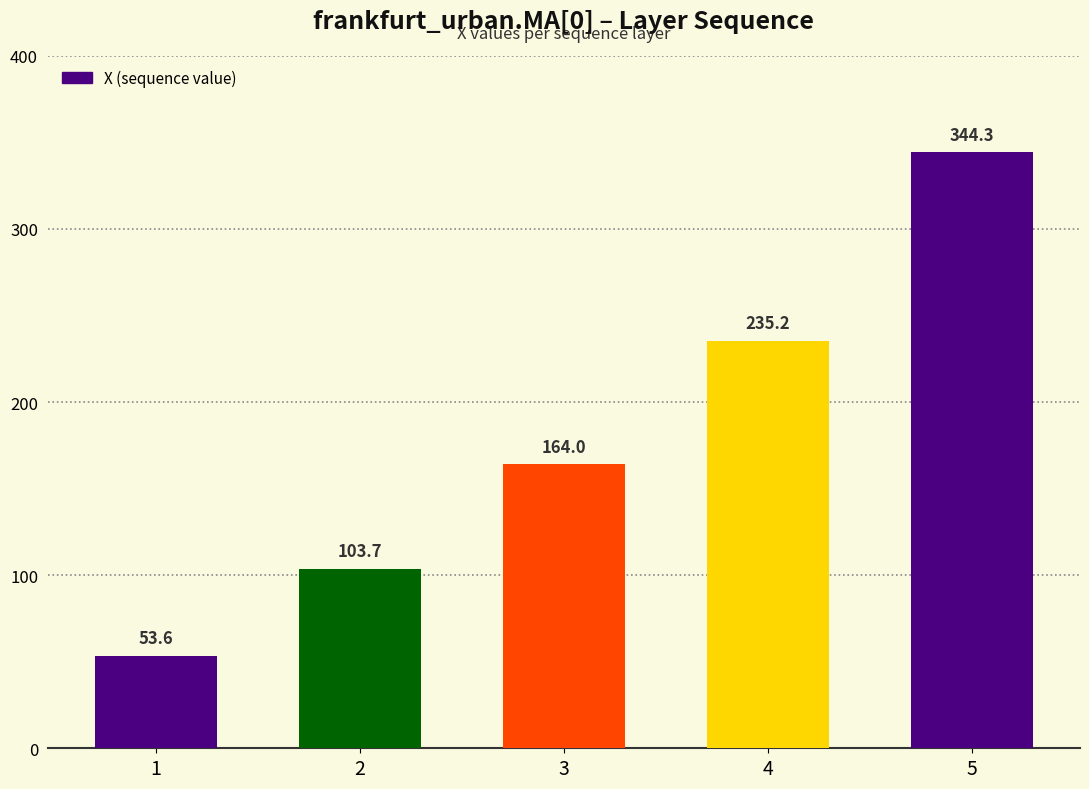

What is the change in value from 3 to 4?

+71.2